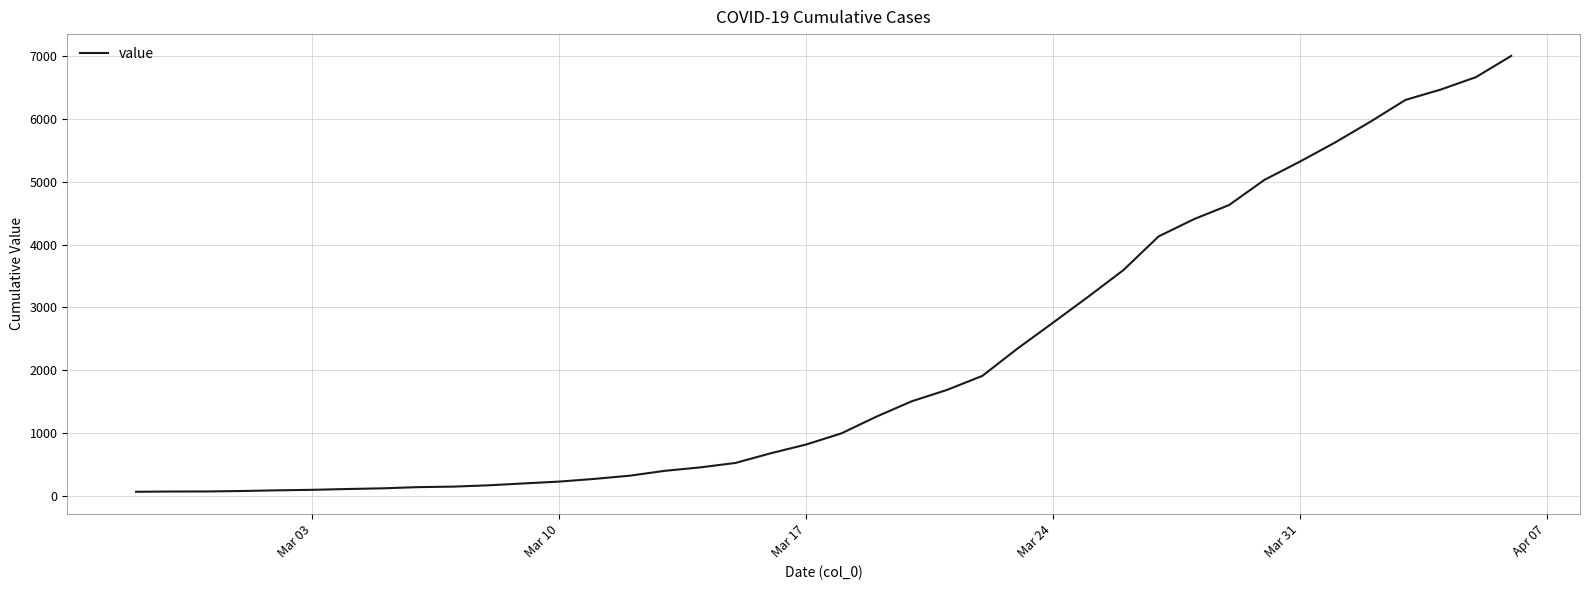

What is the difference between the maximum and minimum values?

6940